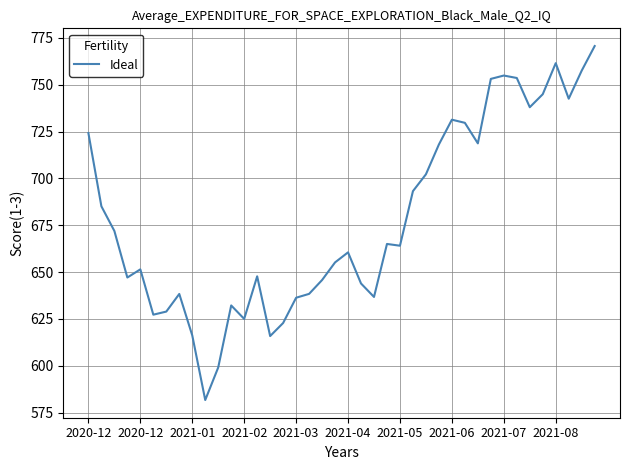

What is the difference between the maximum and minimum values?

189.0